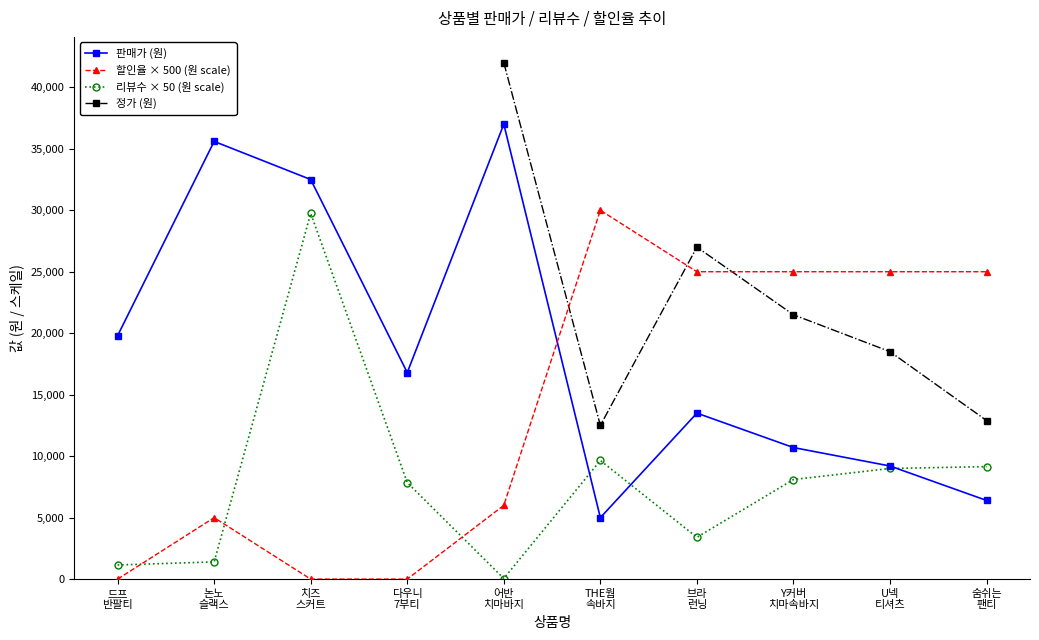

Which series has the widest spread of values?

판매가 (원)